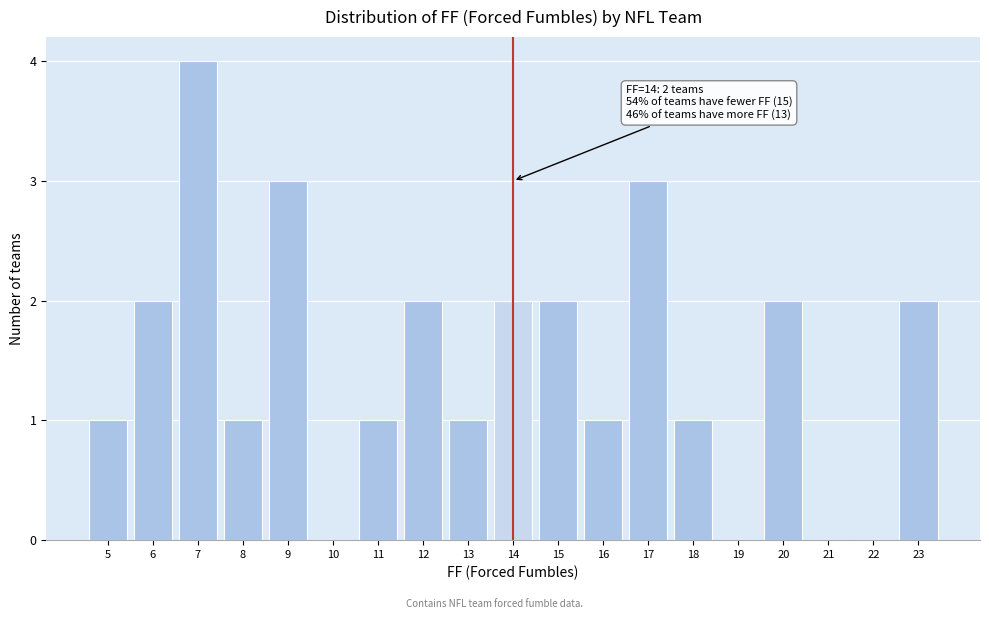

Over which range of the x-axis is the bar tallest?

6.5 to 7.5